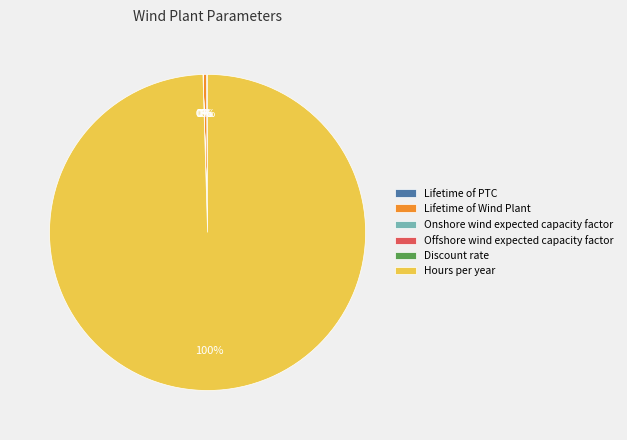

The Lifetime of Wind Plant slice represents 0% of the pie. True or false?

True